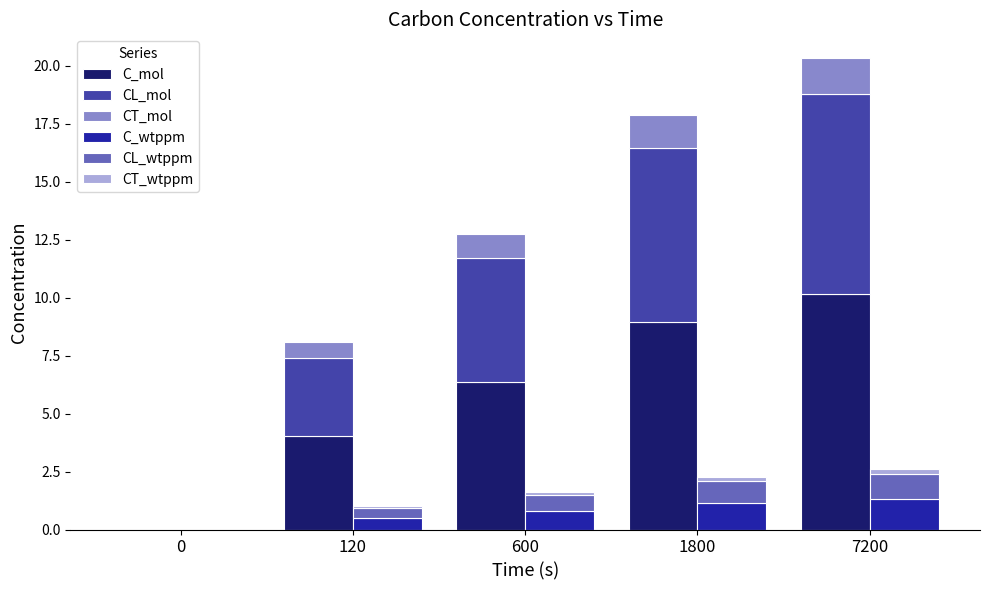

True or false: C_mol has a value of 8.9 at 1800.

True